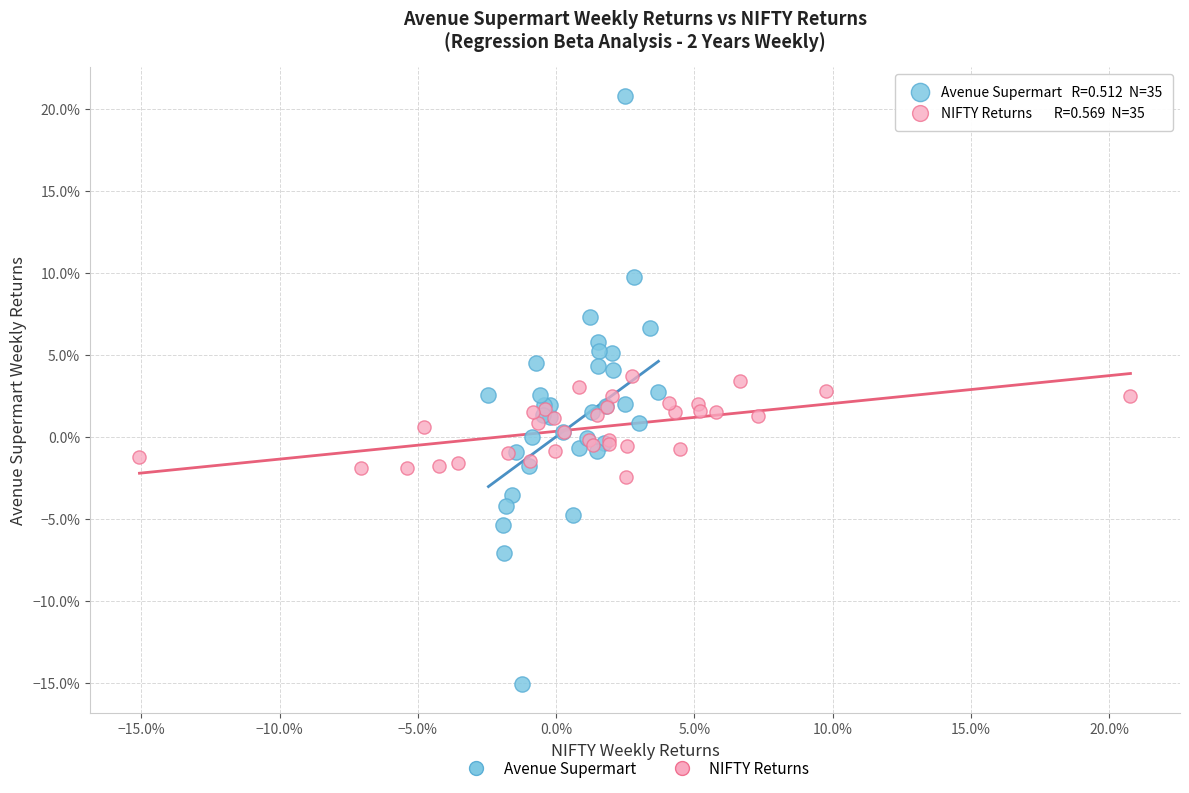

Which series reaches the minimum Y coordinate?

Avenue Supermart